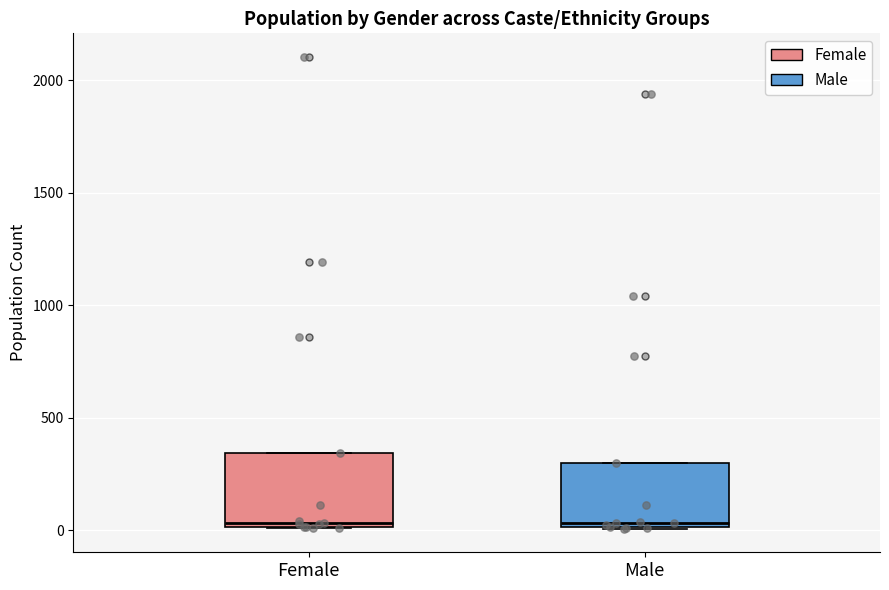

Reading left to right, transcribe this box plot: for each box, give where its median line is, the range the box spans, and where its two whiskers end, as read against the y-axis. The values are not printed on the chart, so give them approximately, as read against the axis.

Female: median 50, box 0 to 350, whiskers 0 to 350
Male: median 50, box 0 to 300, whiskers 0 to 300